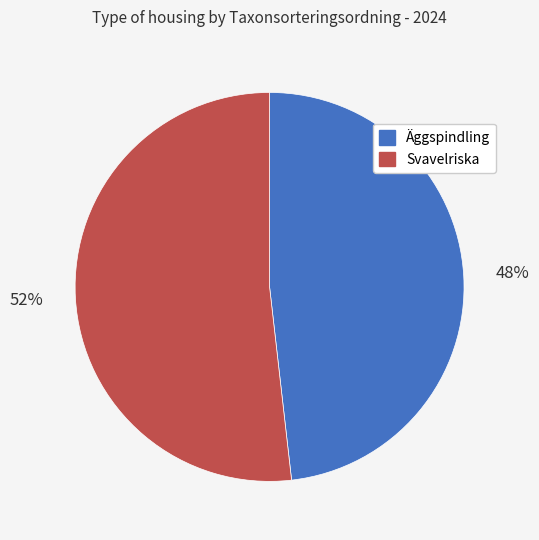

To the nearest percent, what is the difference between the largest and smallest slice percentages?

4%